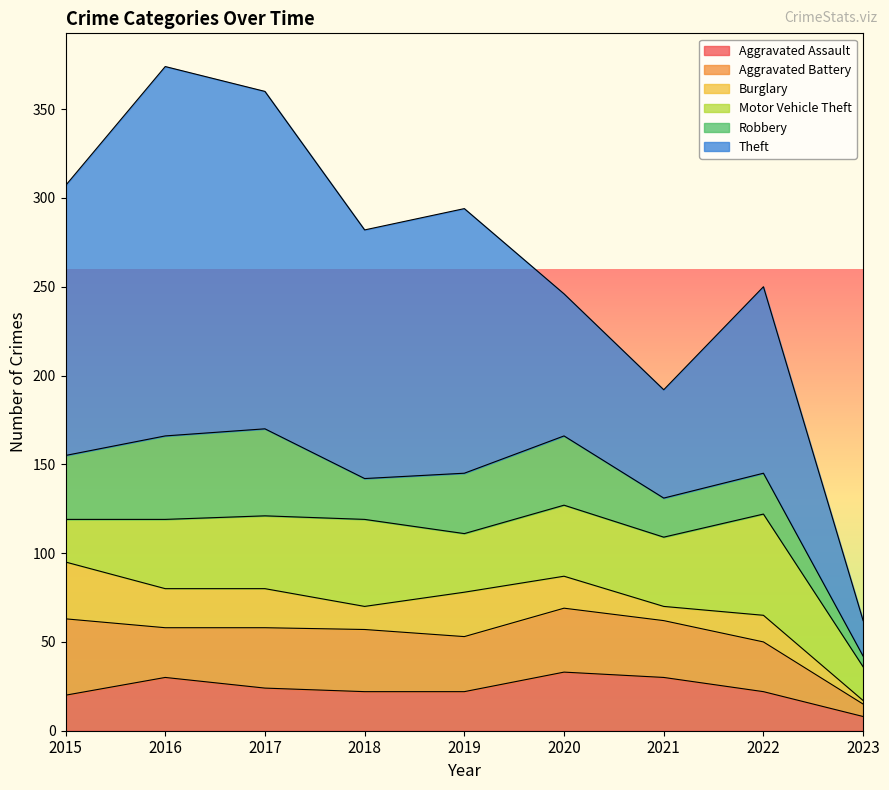

Where is the first local minimum for Robbery?

2018